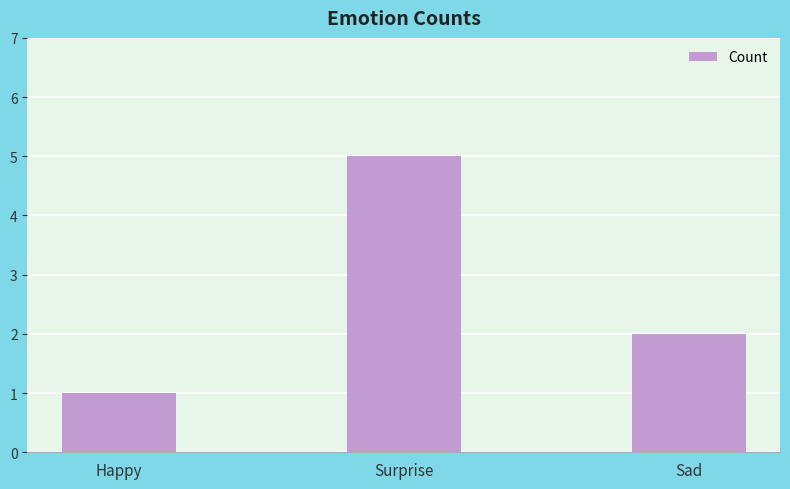

Rank the categories by value from highest to lowest.

Surprise, Sad, Happy